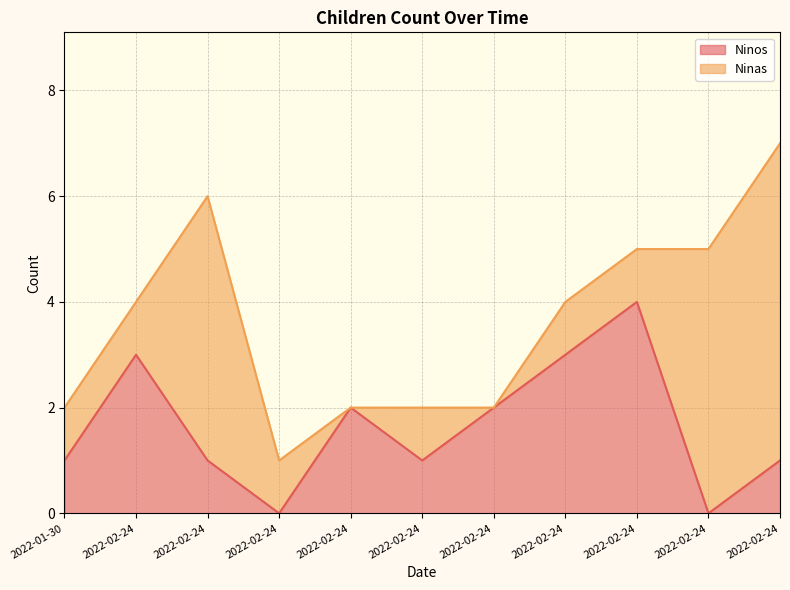

Where is the first local minimum?

2022-02-24